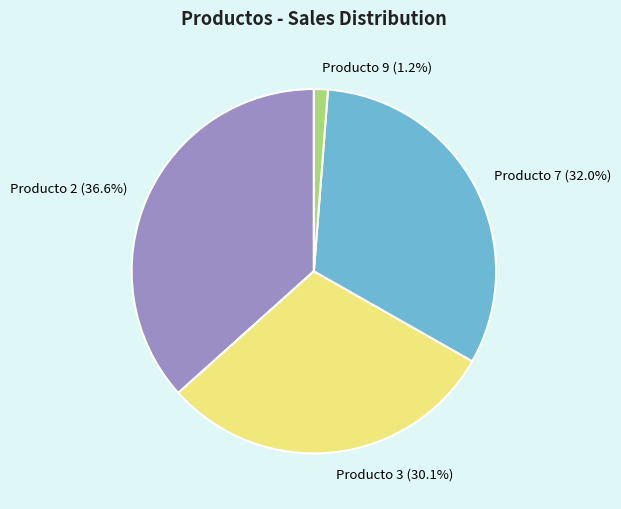

What percentage is the Producto 3 slice, to the nearest percent?

30%